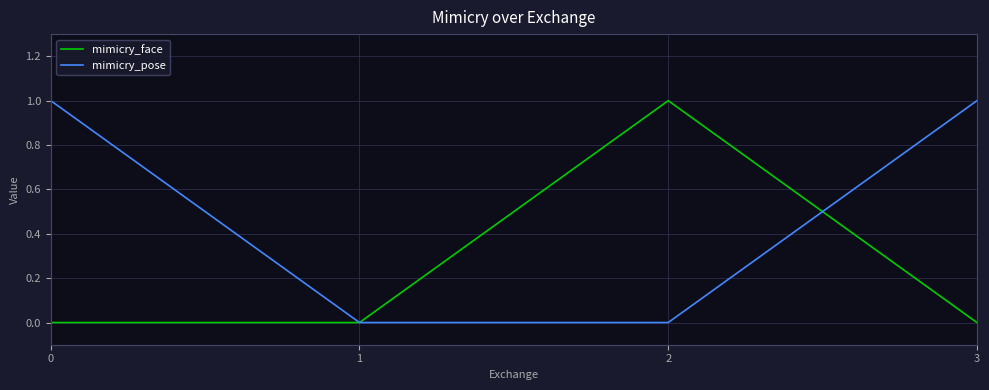

True or false: mimicry_face has a value of 0 at 1.

True